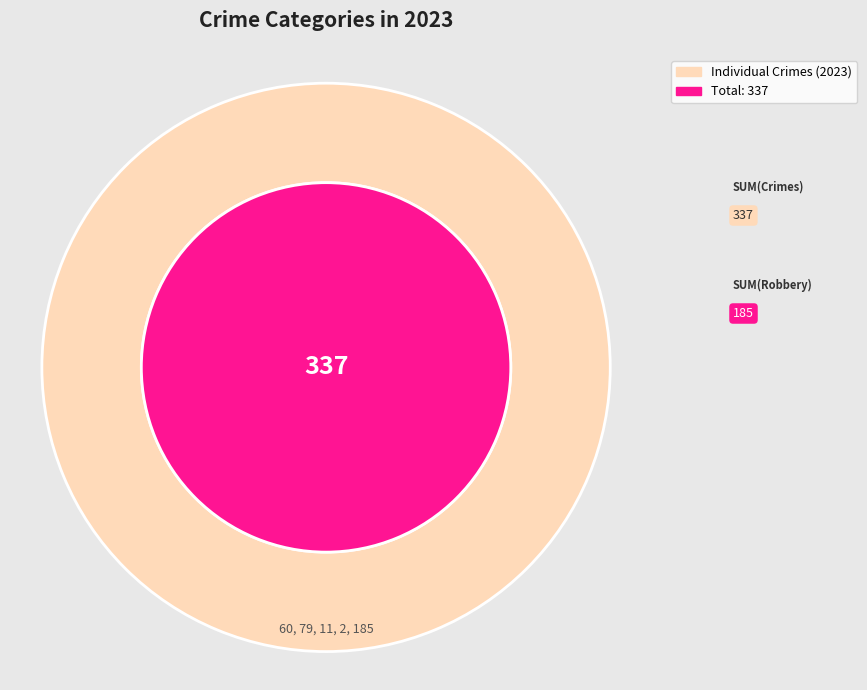

True or false: Criminal Sexual Assault accounts for 1% of the total.

False